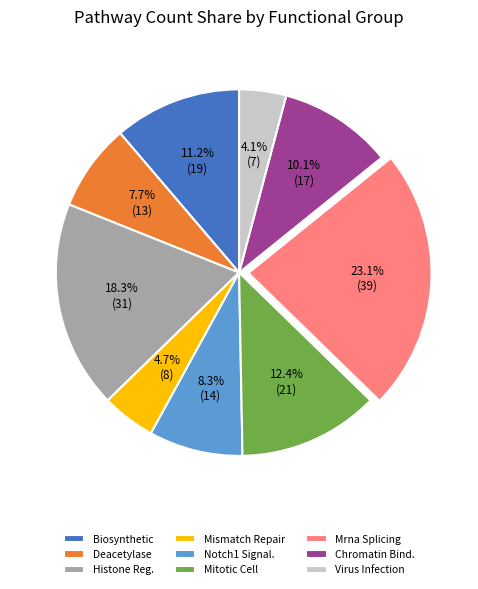

Which category has the smallest portion of the pie?

Virus Infection